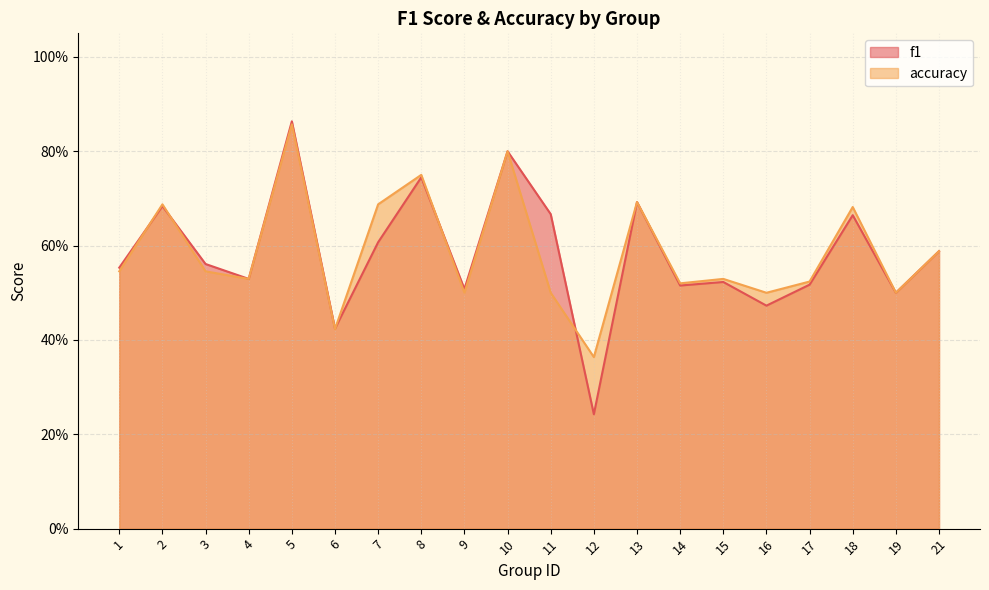

The f1 series shows 0.3 at 11. True or false?

False